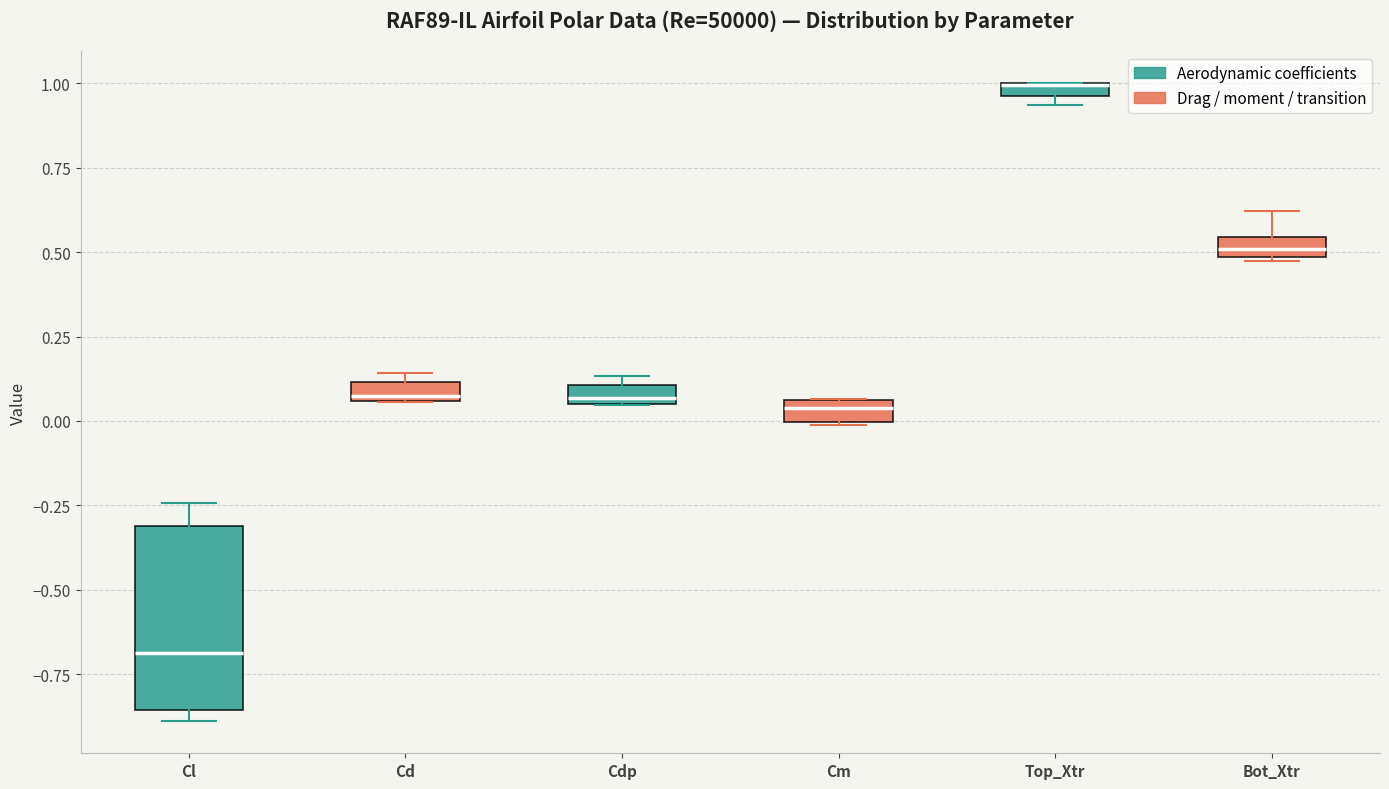

Comparing the boxes themselves (not the whiskers), which one is the tallest?

Cl